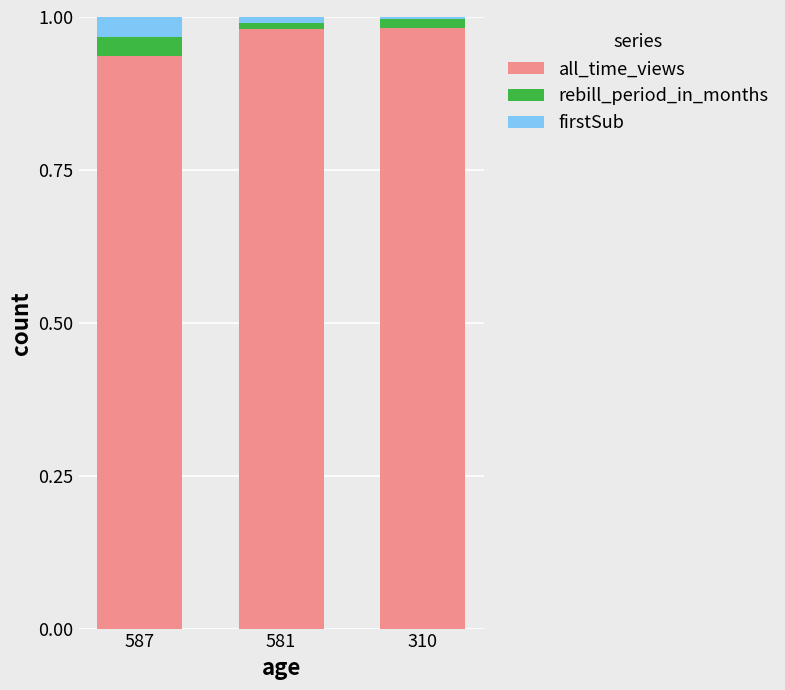

Which series has the largest range (max minus min)?

all_time_views